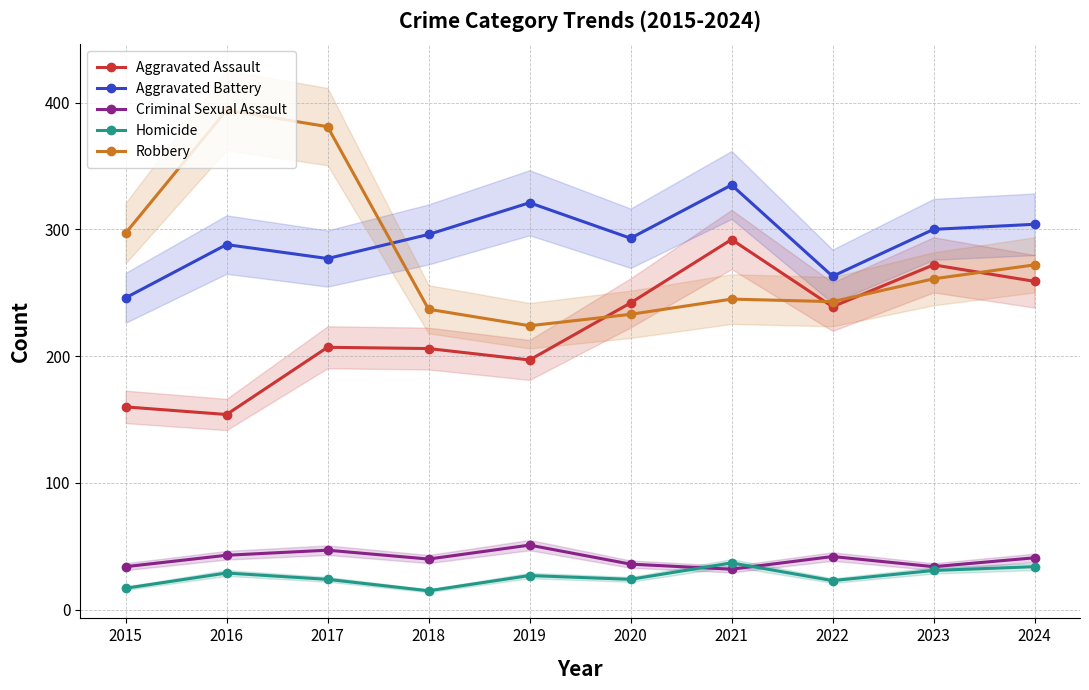

True or false: Aggravated Battery has a value of 263 at 2022.

True